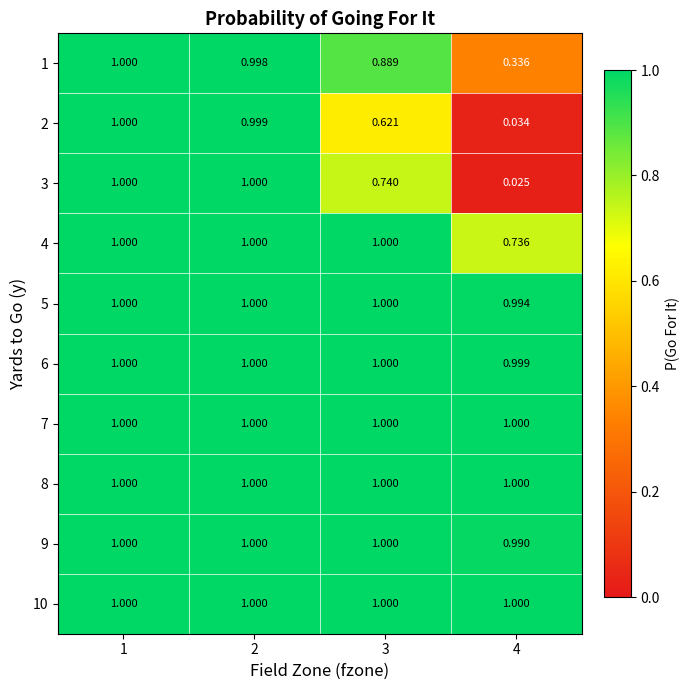

Is the value of 7 at 4 greater than the value of 1 at 2?

Yes